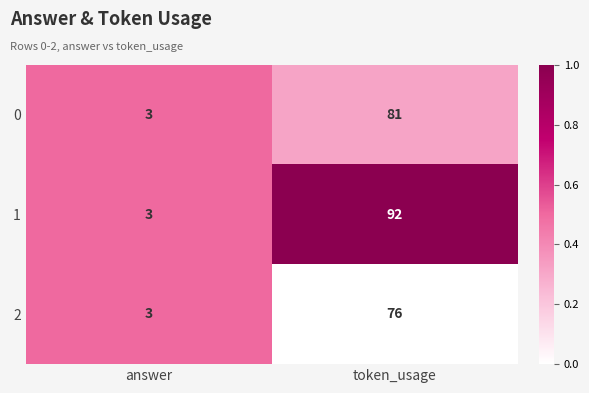

The 1 series shows 92 at token_usage. True or false?

True